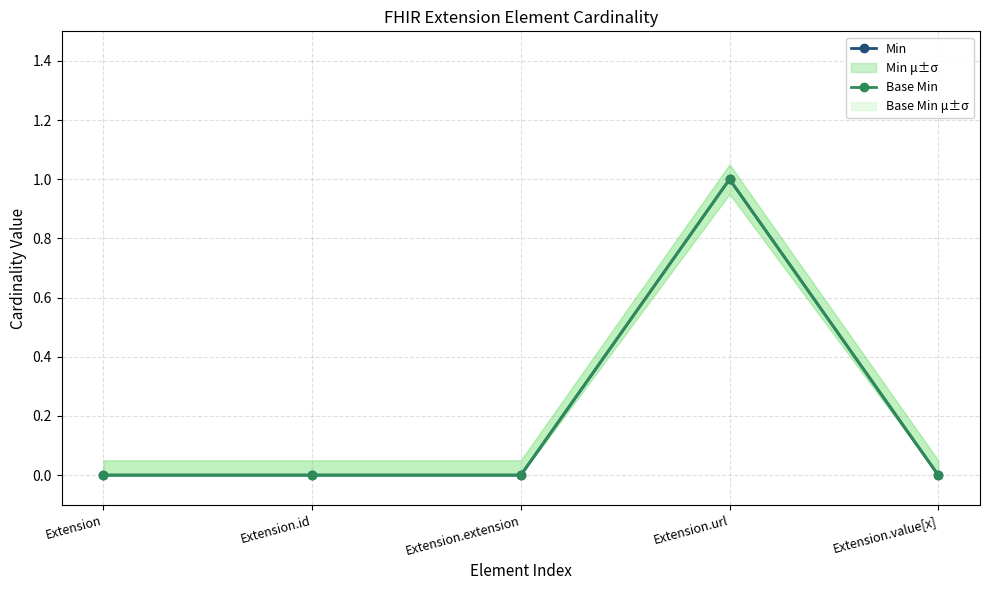

What is the label of the 3rd point from the right?

Extension.extension